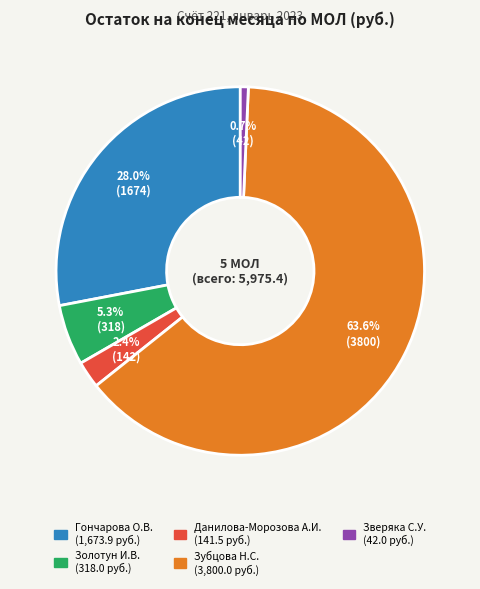

What is the majority slice?

Зубцова Н.С.